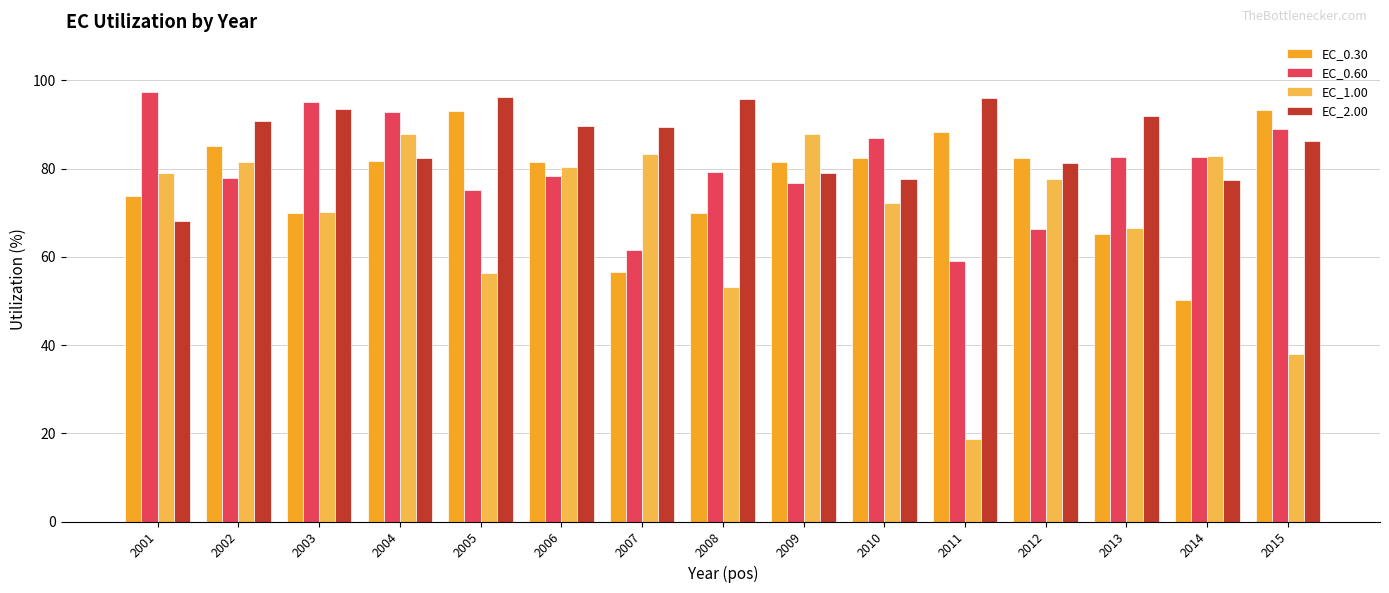

Which series has the widest spread of values?

EC_1.00